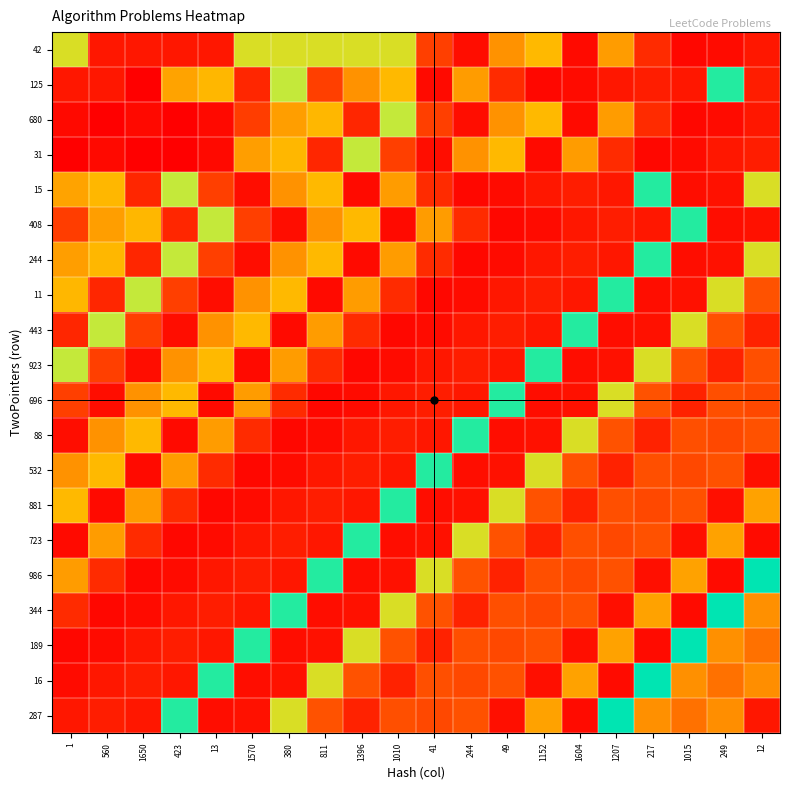

What is the minimum value shown in the chart?

1